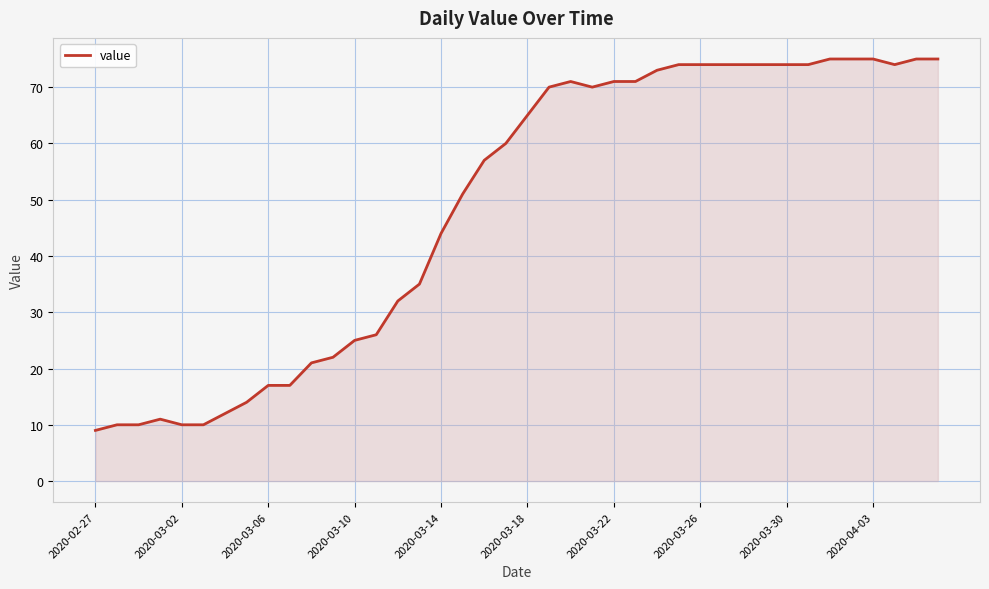

Reading left to right, what are all the values shown in this chart?

9	10	10	11	10	10	12	14	17	17	21	22	25	26	32	35	44	51	57	60	65	70	71	70	71	71	73	74	74	74	74	74	74	74	75	75	75	74	75	75